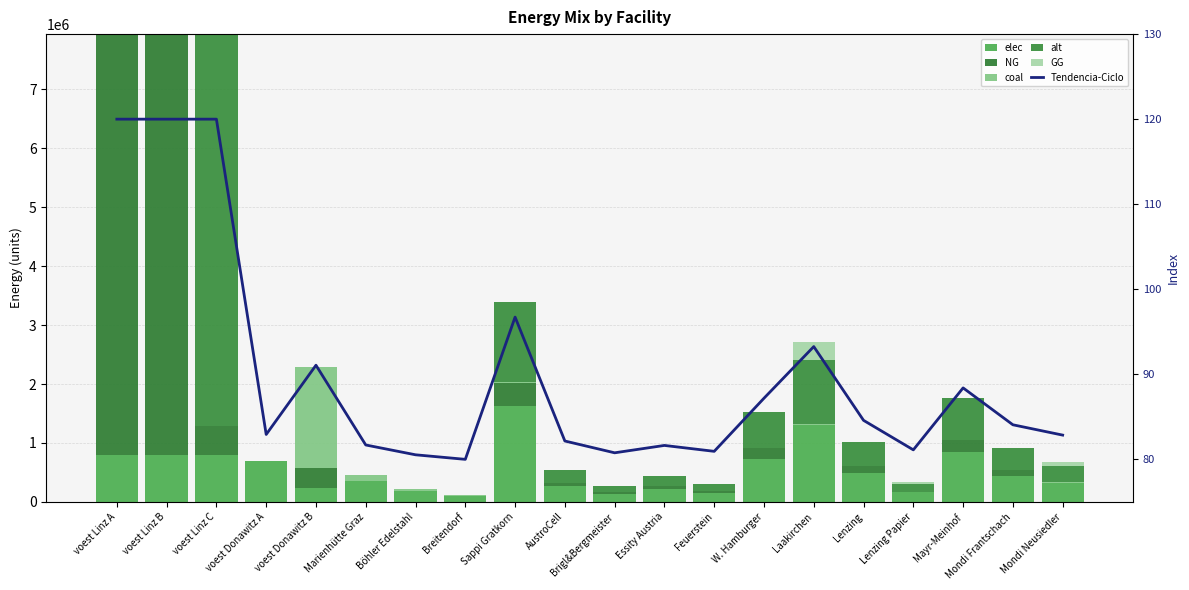

Where is NG nearest to the value 3572416?

voest Linz C